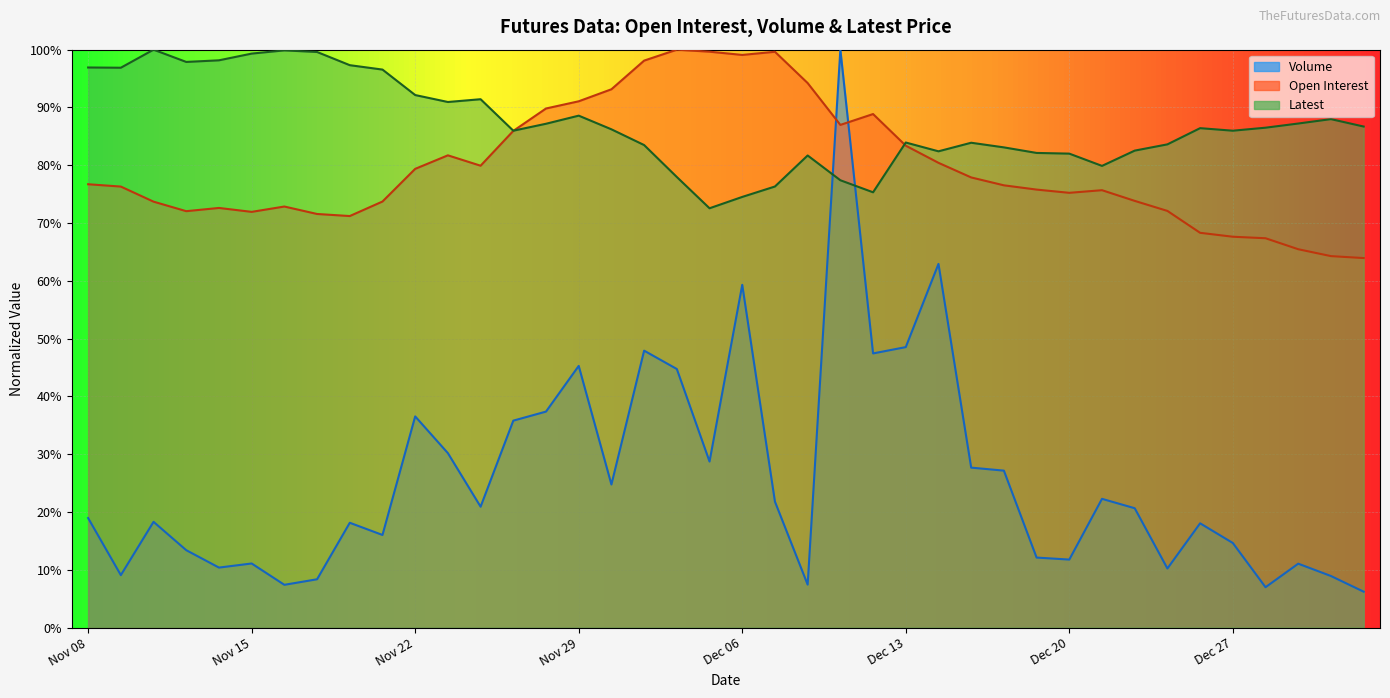

What is the difference between the maximum and second lowest values in the Open Interest series?

0.4